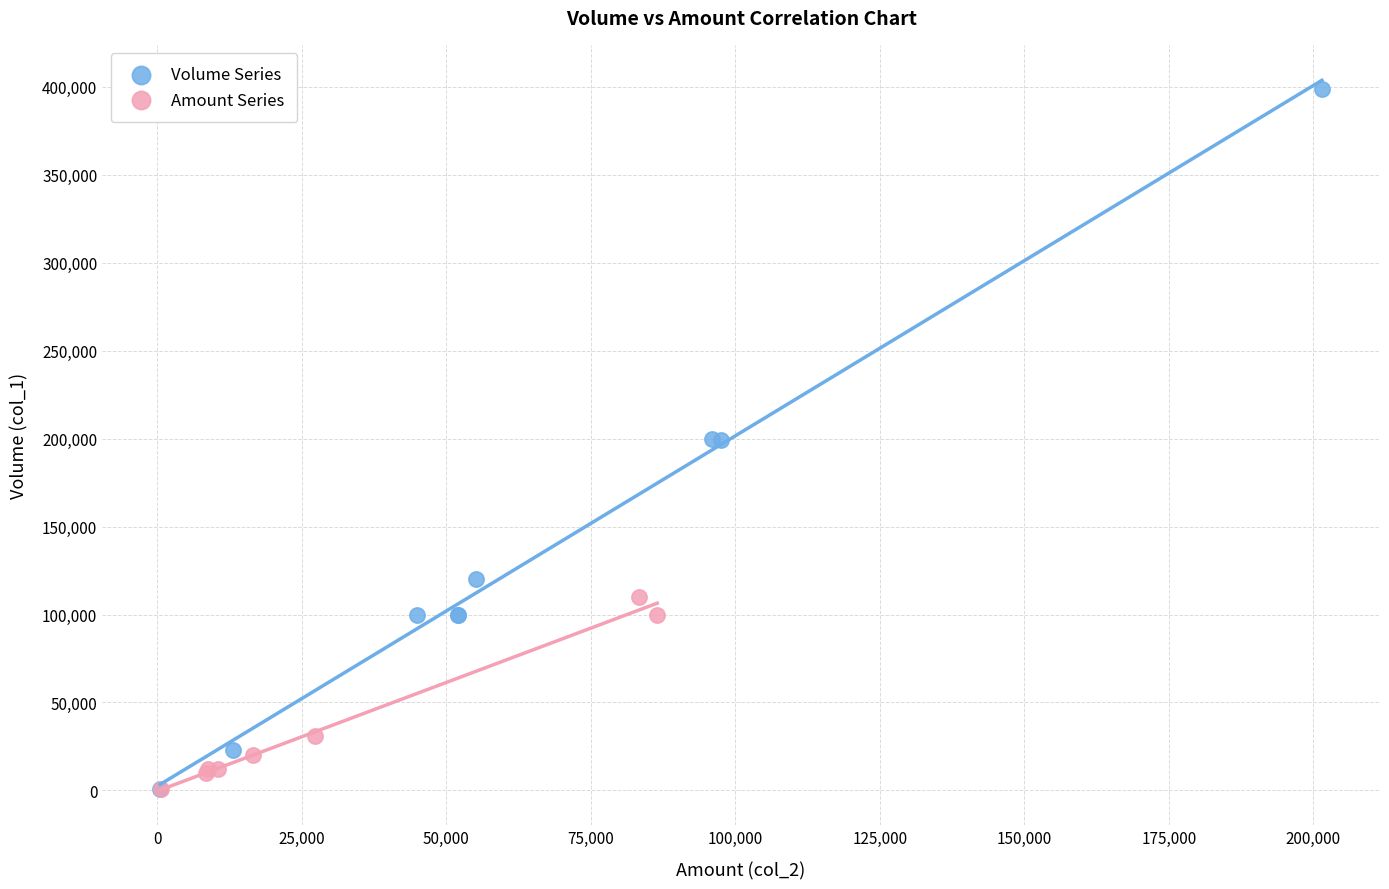

Which series reaches the maximum Y coordinate?

Volume Series